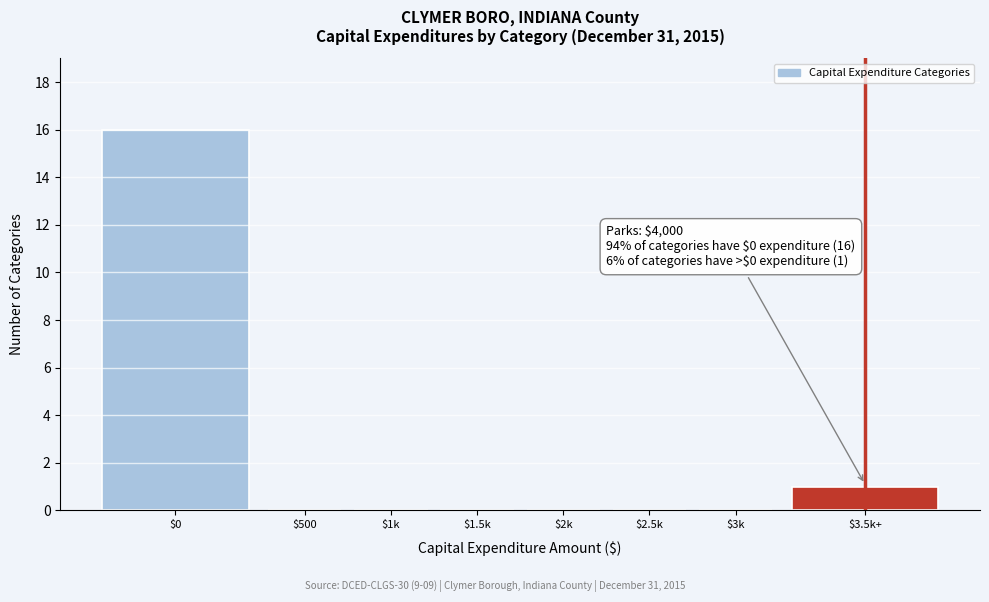

Where is the data nearest to the value 8?

$3.5k+